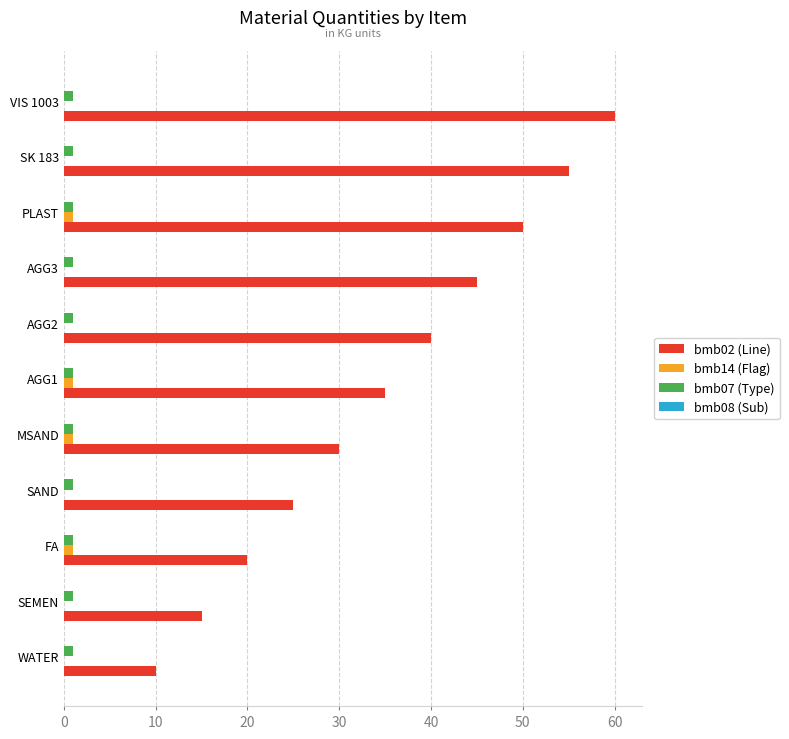

What is the sum of all bmb07 (Type) values?

11